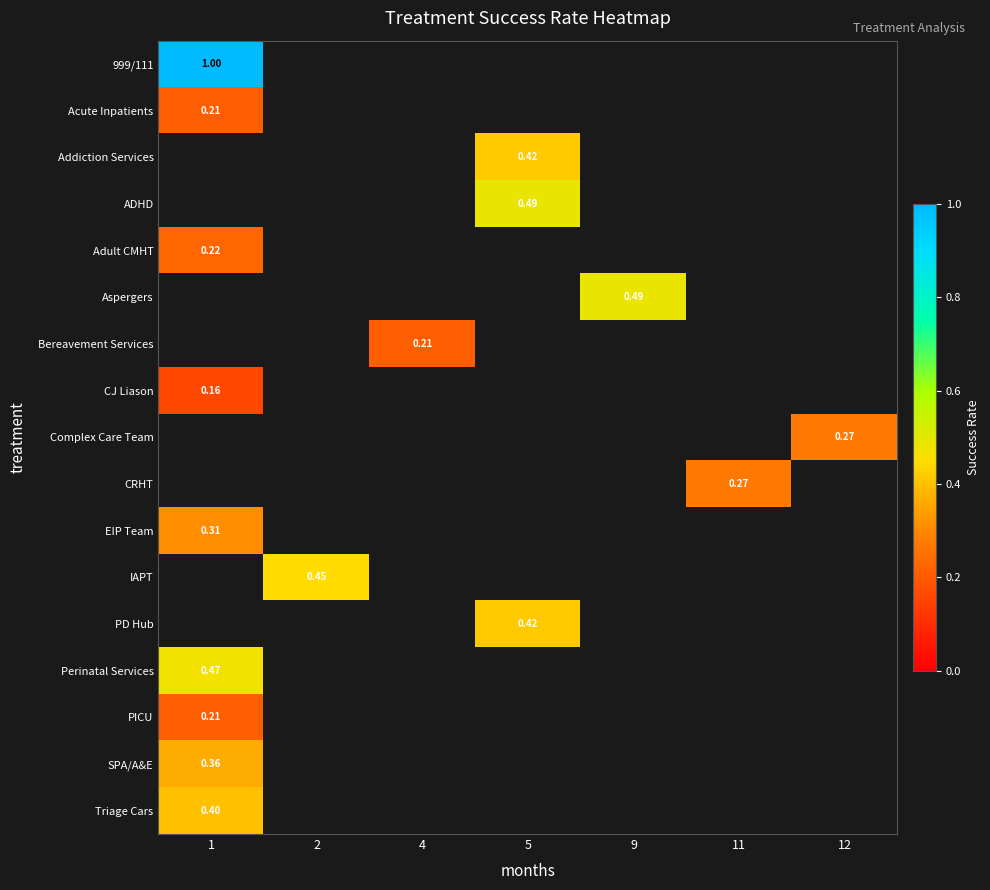

Which category has the highest value in the Complex Care Team series?

1